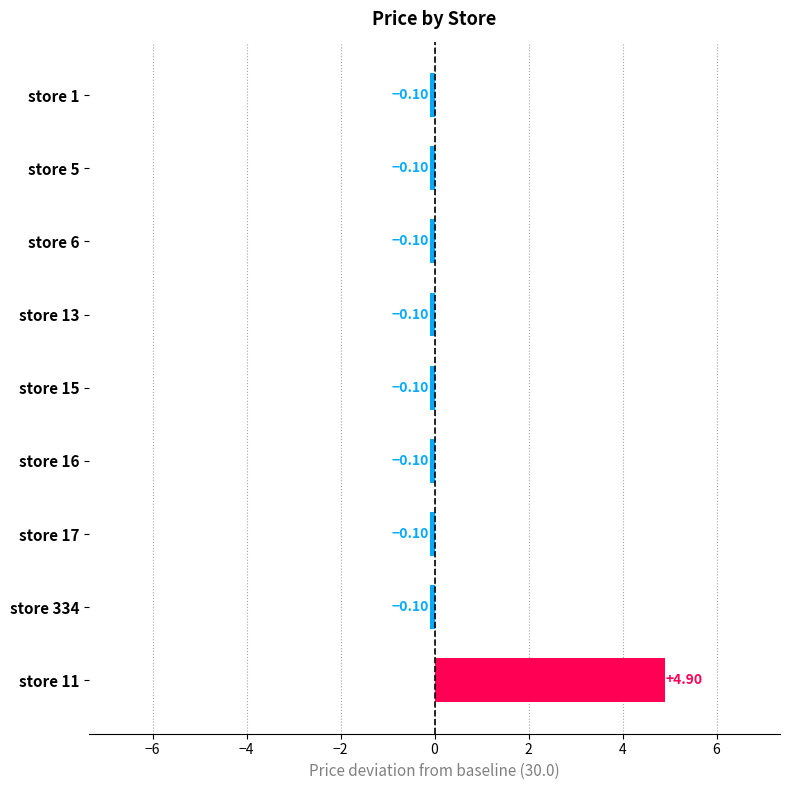

What is the smallest value displayed?

-0.1